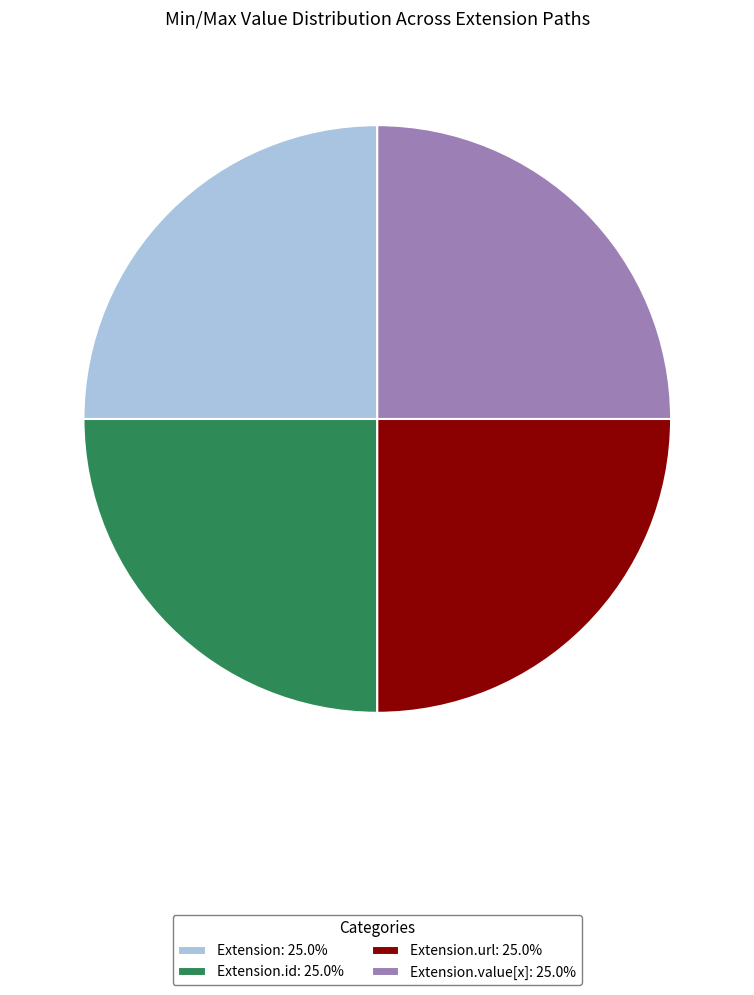

What is the ratio of the value at Extension: 25.0% to the value at Extension.id: 25.0%?

1.0